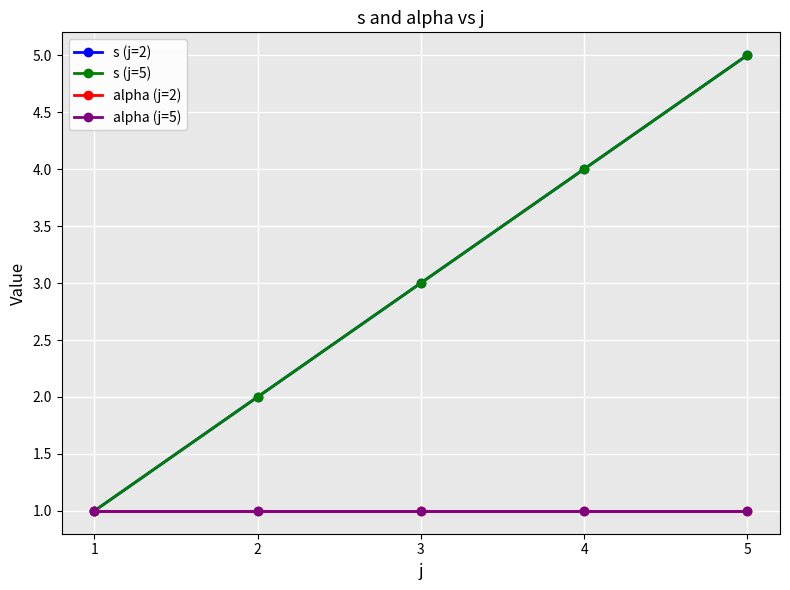

At which label is alpha (j=5) closest to 1?

1